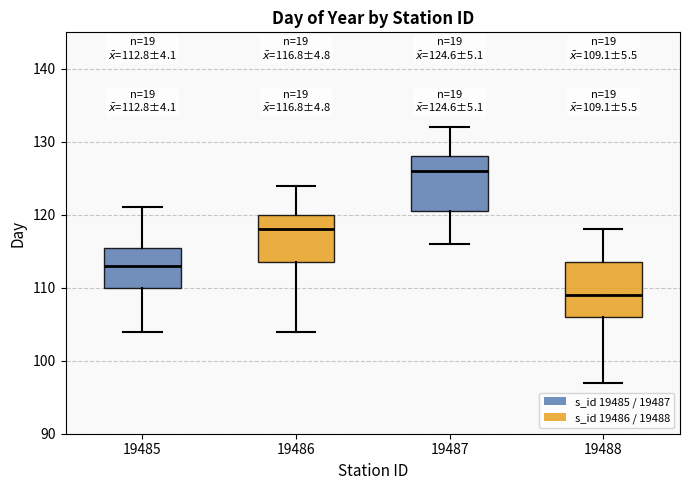

Which box has the lowest median line?

19488